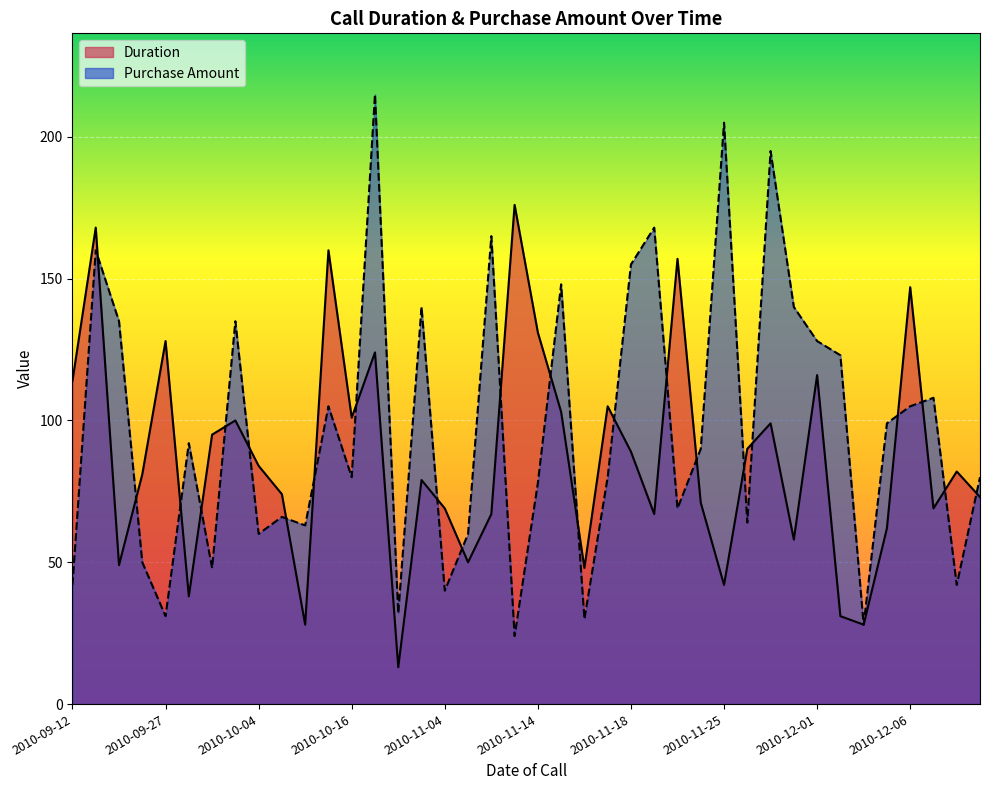

What is the total value across all series at 2010-11-18?

244